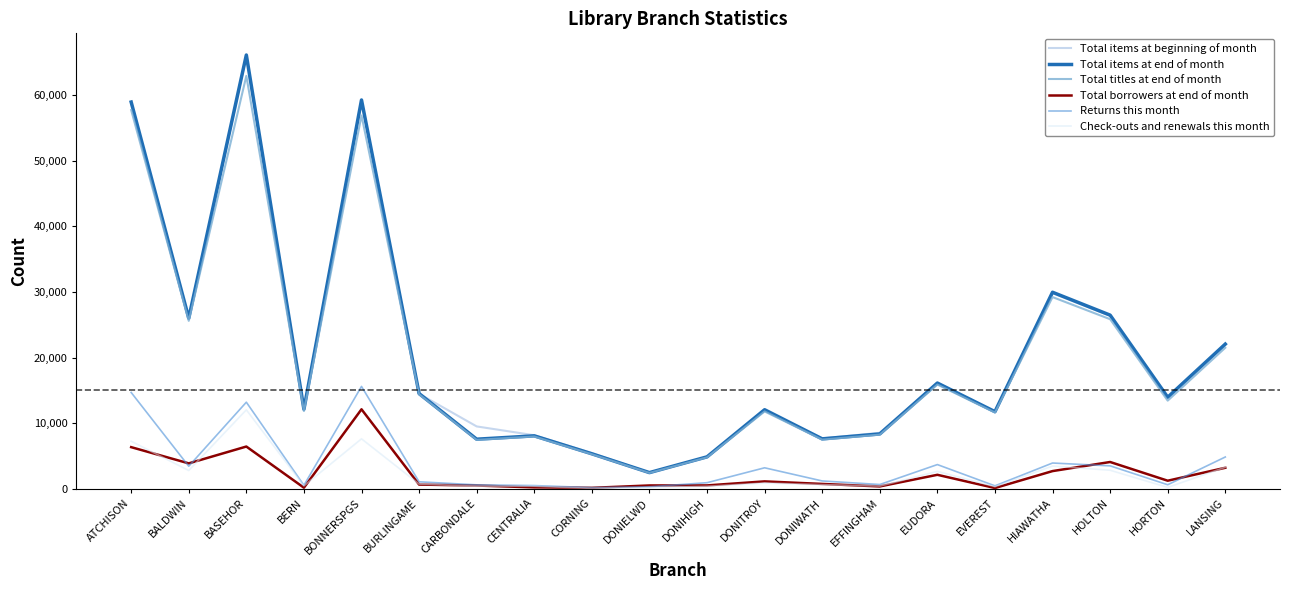

At which category does Returns this month reach its first local valley?

BALDWIN